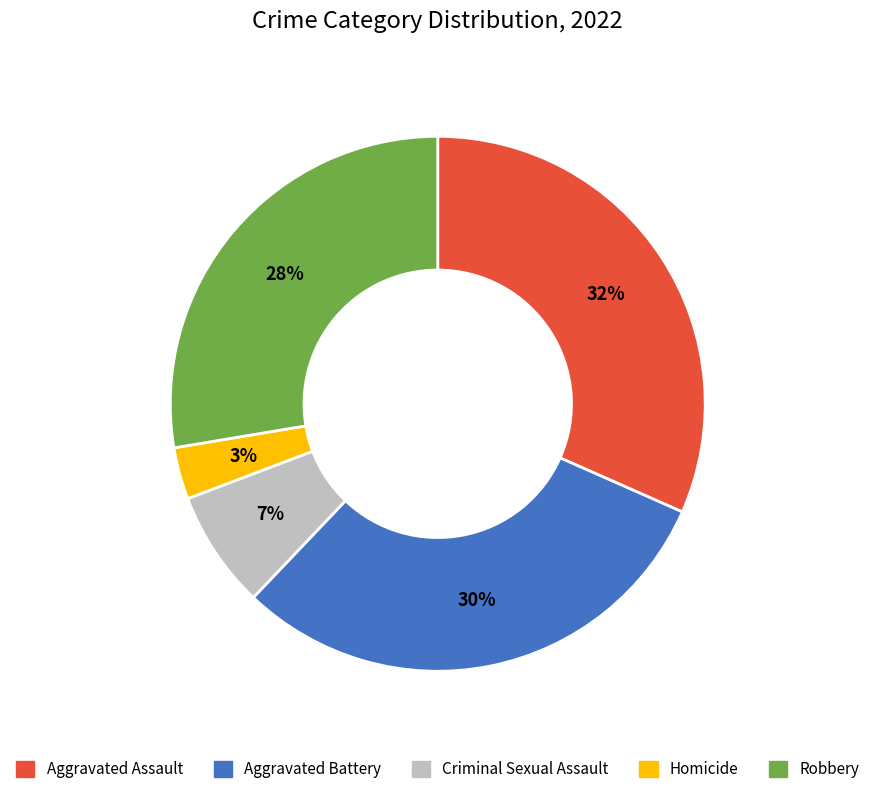

Is it true that Robbery is 40% of the pie?

False